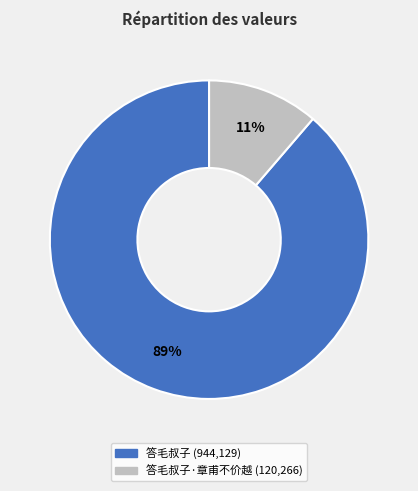

To the nearest percent, what is the average slice percentage?

50%